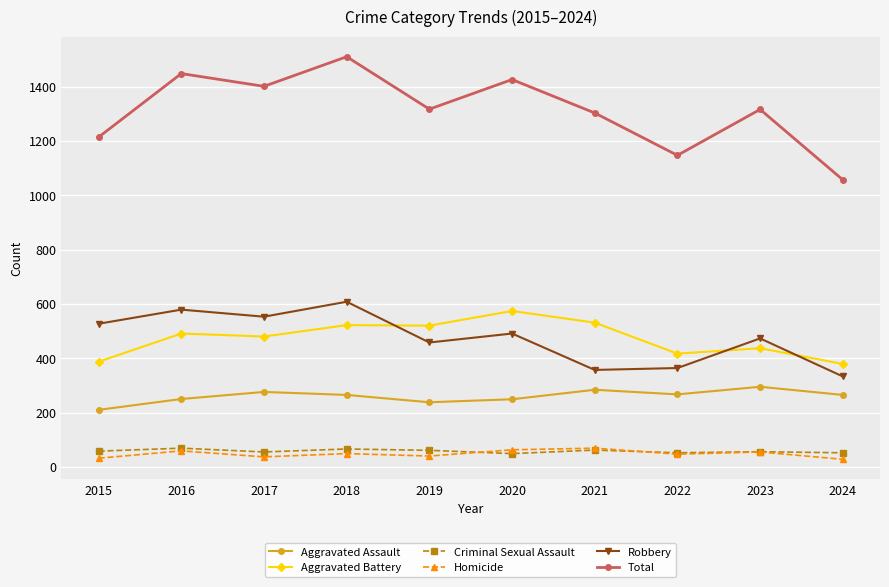

True or false: Homicide and Aggravated Battery intersect in this chart.

False